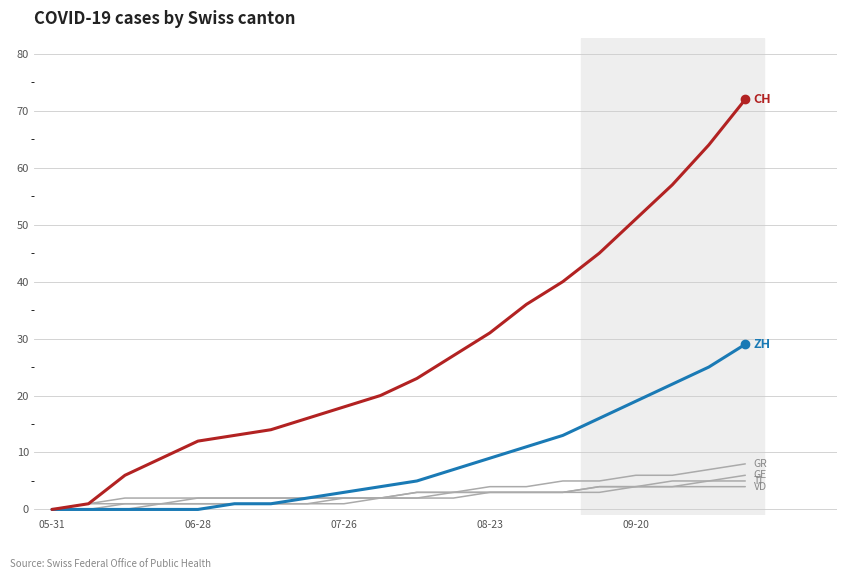

At which category is the sum across all series the highest?

19